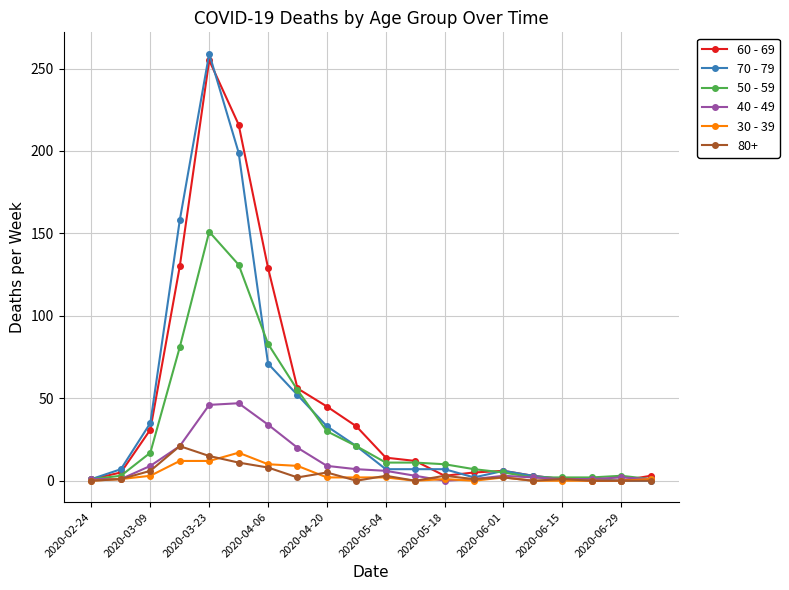

Rank the series by their maximum value, from lowest to highest.

30 - 39, 80+, 40 - 49, 50 - 59, 60 - 69, 70 - 79